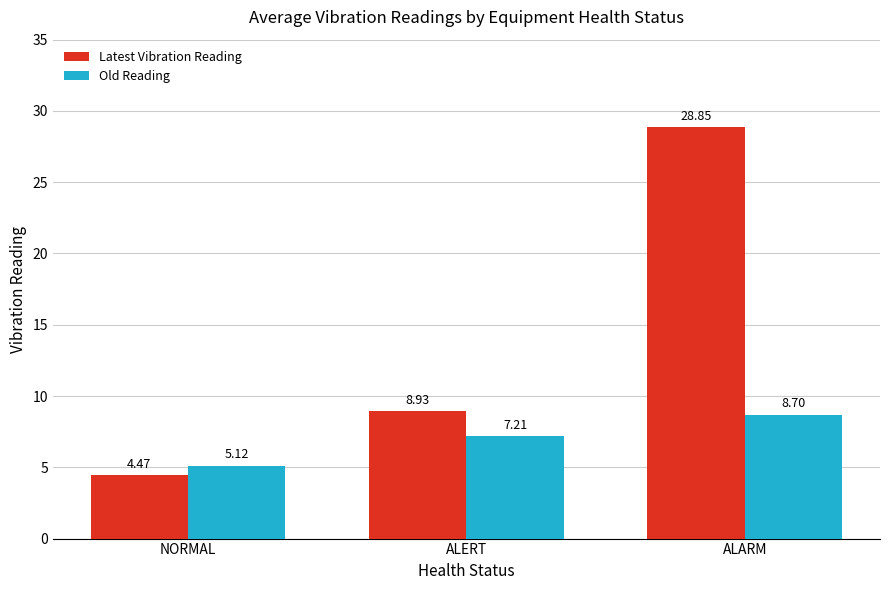

Which series has the largest total across all categories?

Latest Vibration Reading